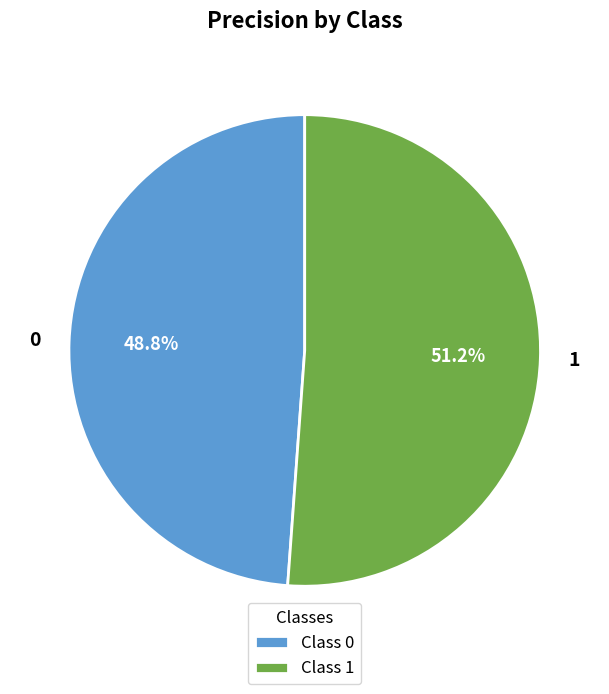

Combined, do 1 and 0 account for over 50%?

Yes